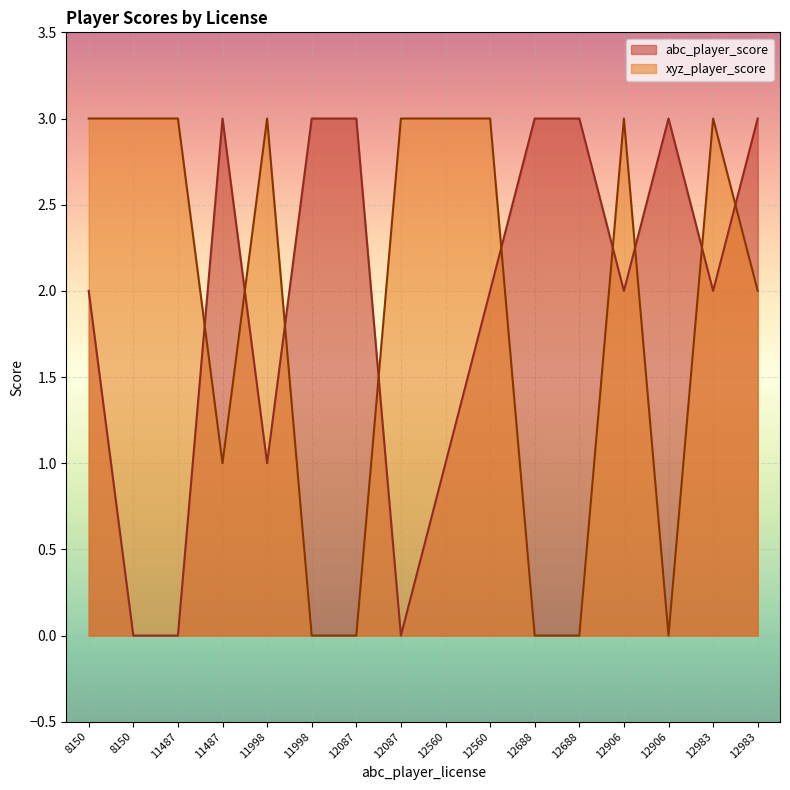

Reading left to right, what are all the values shown in this chart?

abc_player_score: 8150=2	8150=0	11487=0	11487=3	11998=1	11998=3	12087=3	12087=0	12560=1	12560=2	12688=3	12688=3	12906=2	12906=3	12983=2	12983=3
xyz_player_score: 8150=3	8150=3	11487=3	11487=1	11998=3	11998=0	12087=0	12087=3	12560=3	12560=3	12688=0	12688=0	12906=3	12906=0	12983=3	12983=2